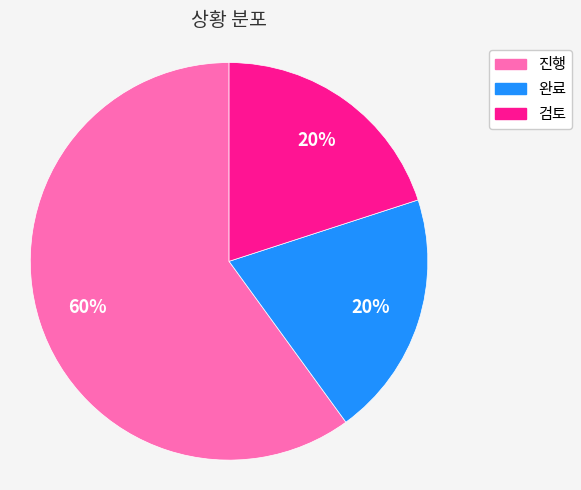

Count the number of slices in the pie.

3